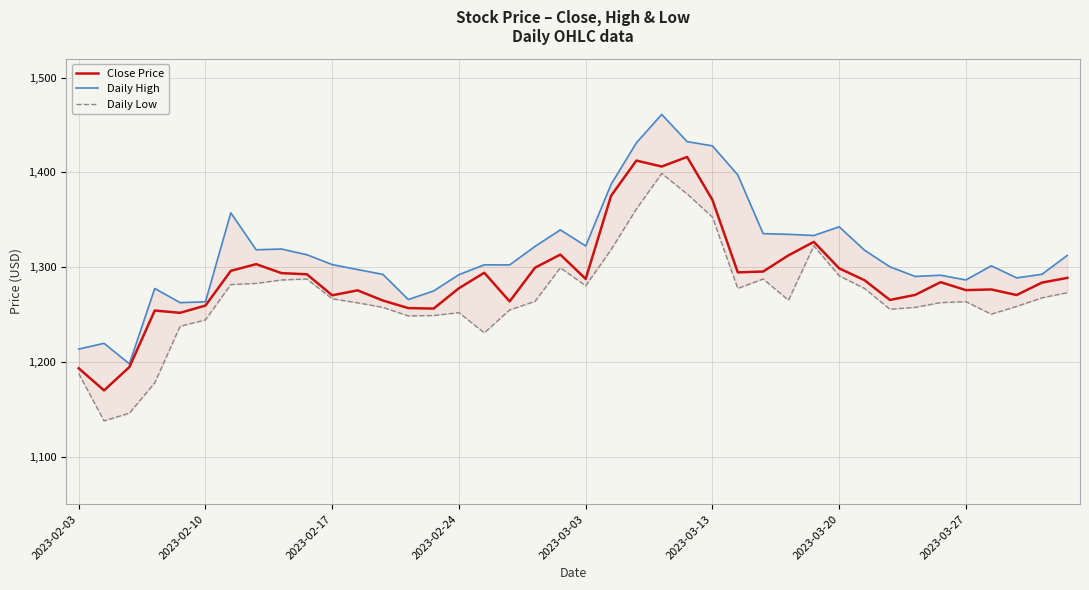

What are all the series names shown in the legend?

Close Price, Daily High, Daily Low